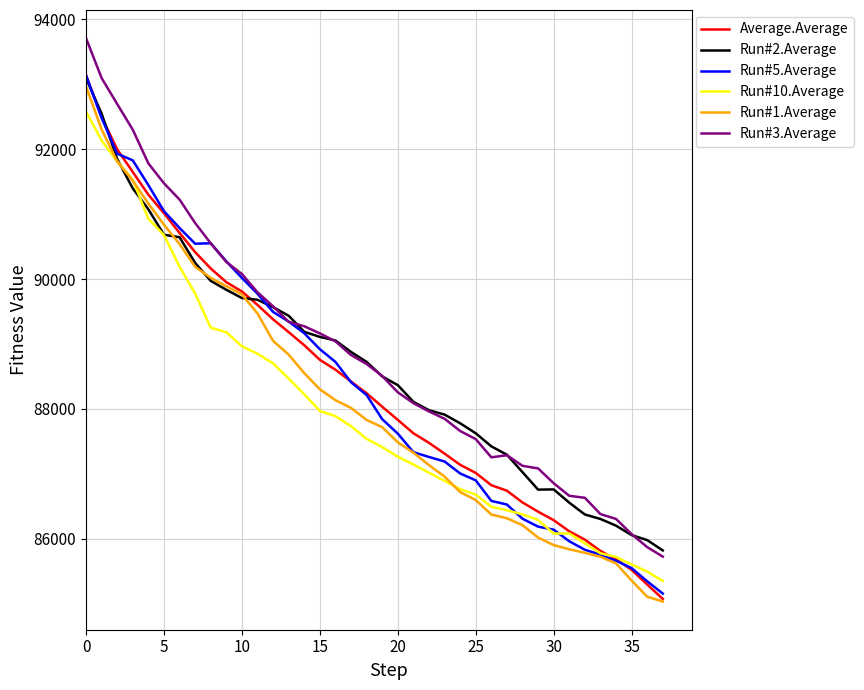

True or false: Run#3.Average and Run#1.Average cross at least once.

False